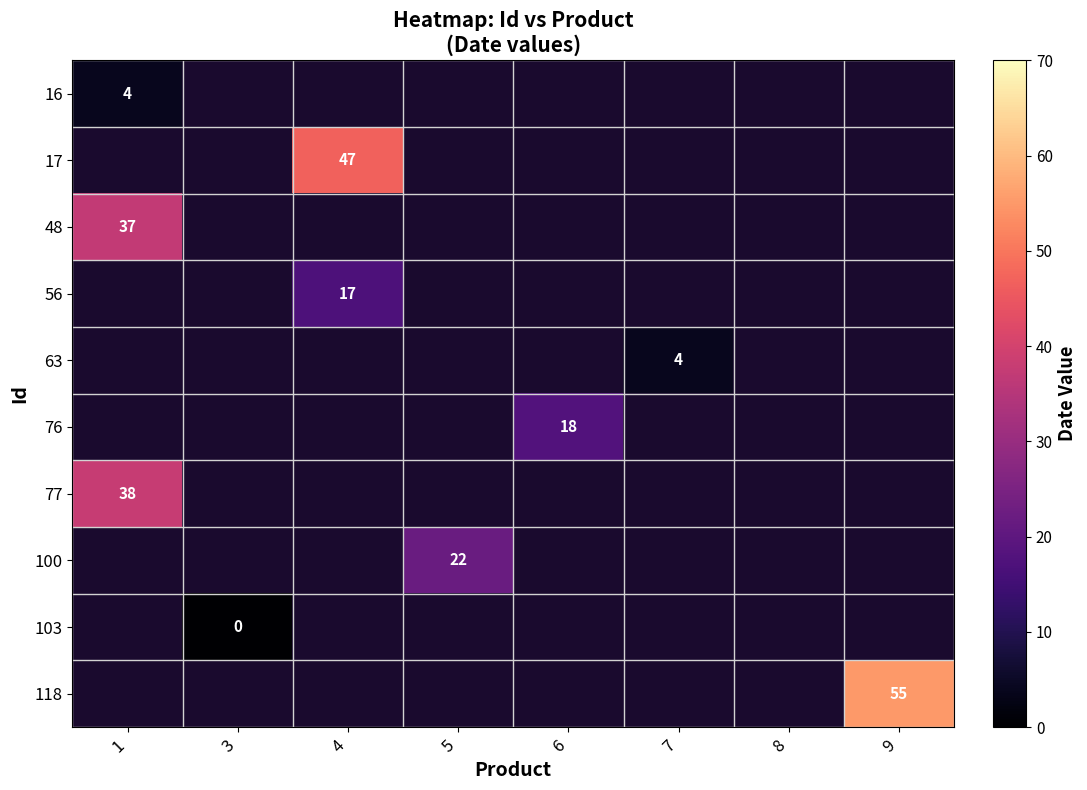

Is it true that 100 equals 12 at 5?

False